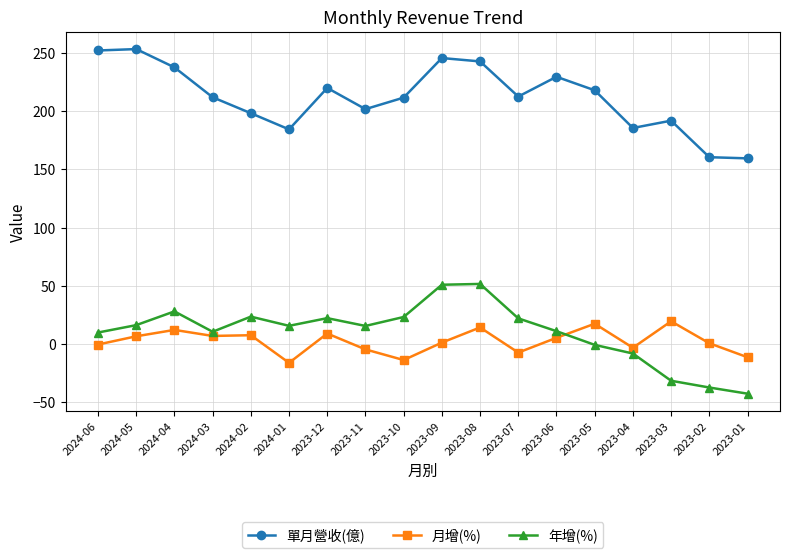

What is the sum of the 年增(%) values at 2023-03 and 2023-08?

20.0